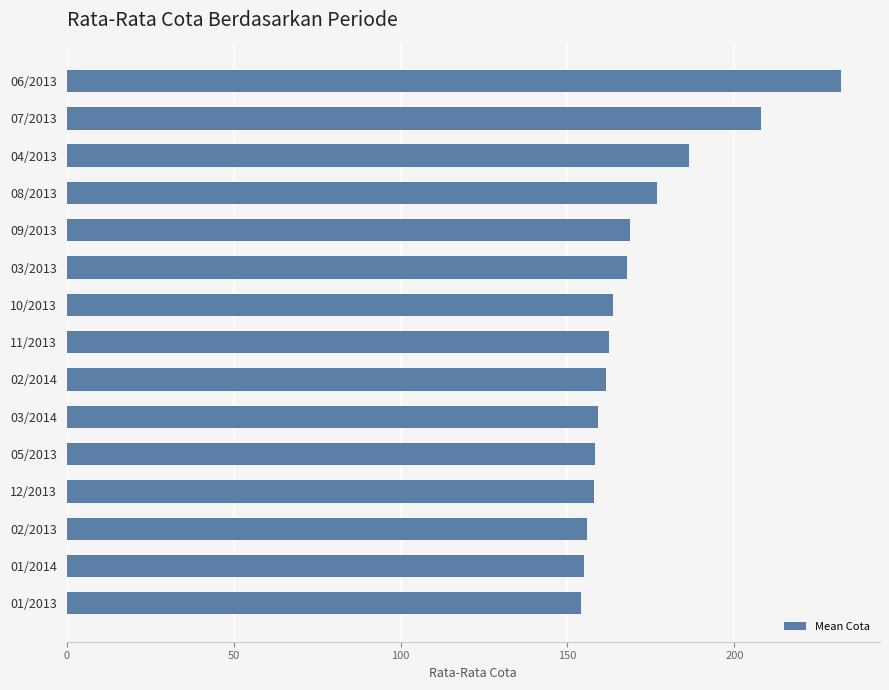

What is the change in value from 12/2013 to 06/2013?

+74.2